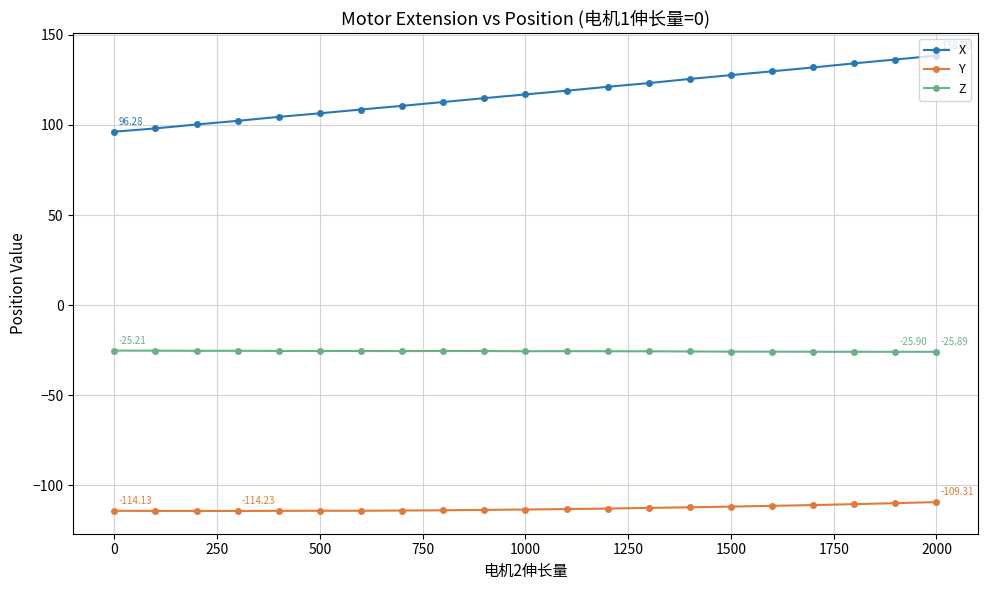

What is the average value of the X series?

117.1